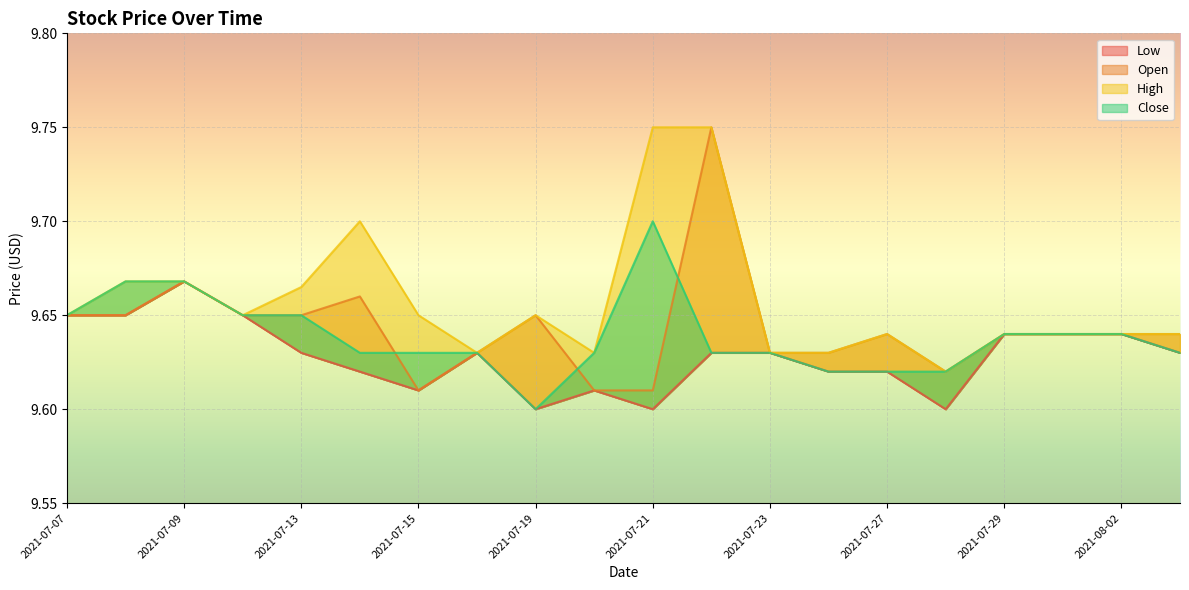

At 2021-07-07, list the series in order from largest to smallest.

Low, Open, High, Close